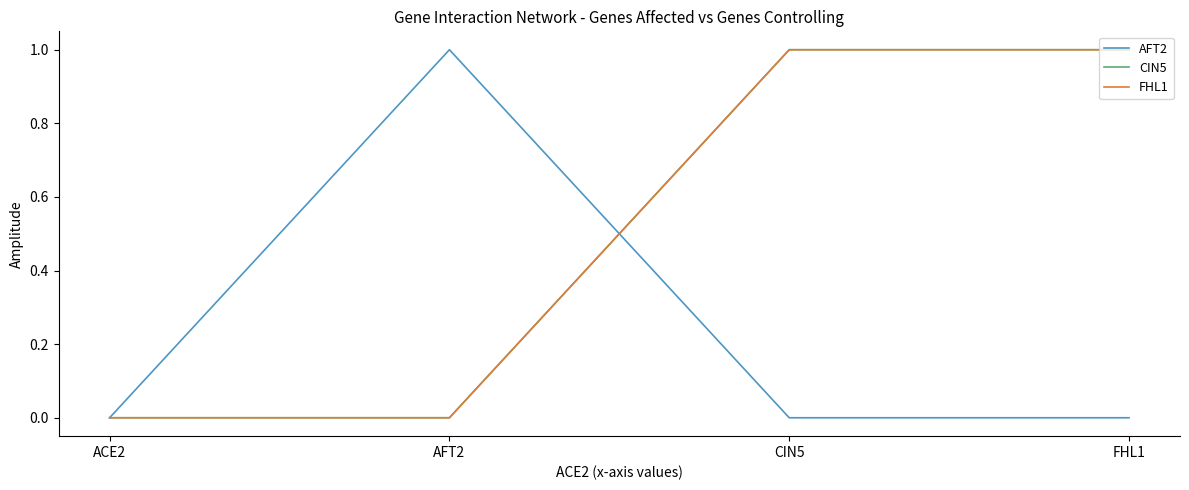

Is this an area chart (filled region under the line)?

No